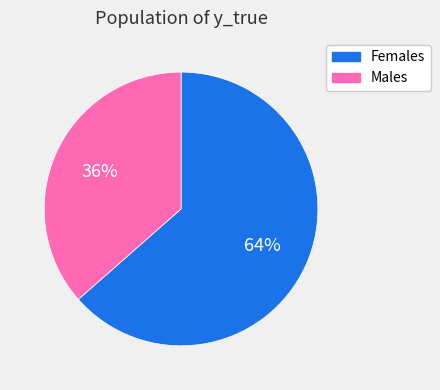

To the nearest percent, what is the average slice percentage?

50%